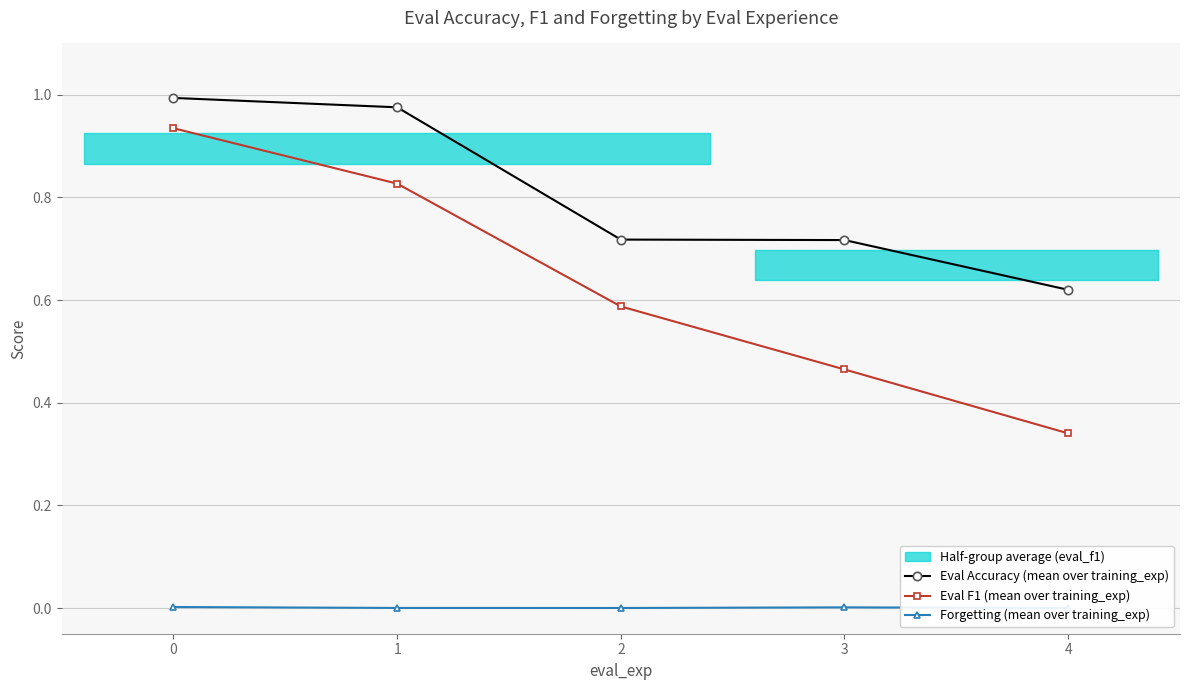

What is the total value across all series at 3?

1.2